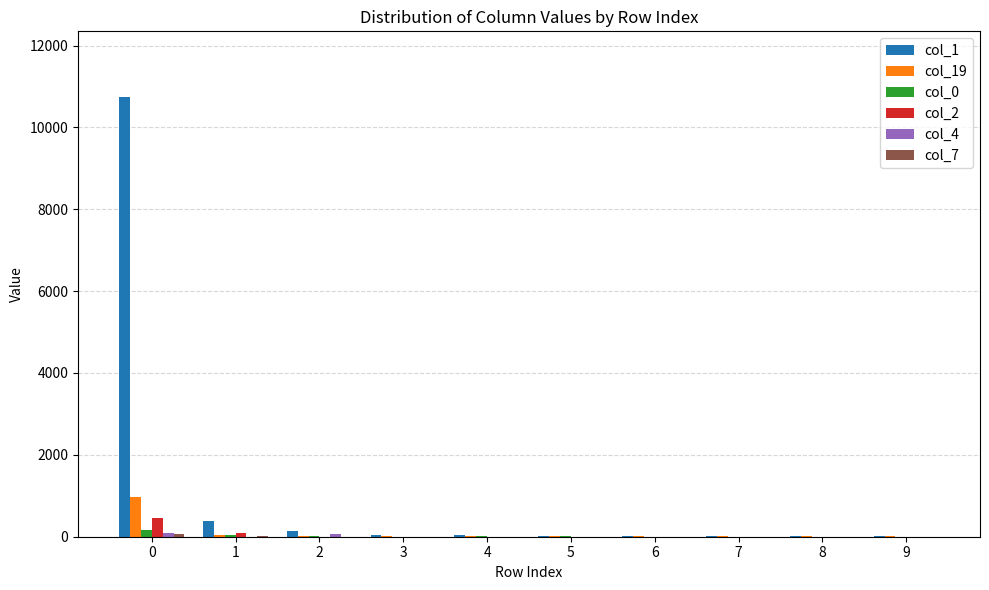

What is the maximum value shown in the chart?

10736